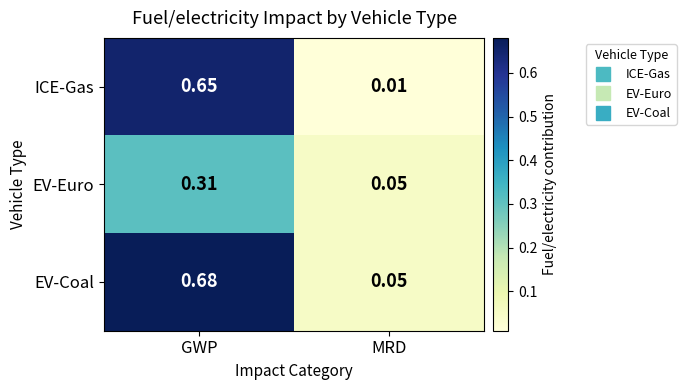

Which category has the highest value across all series?

GWP